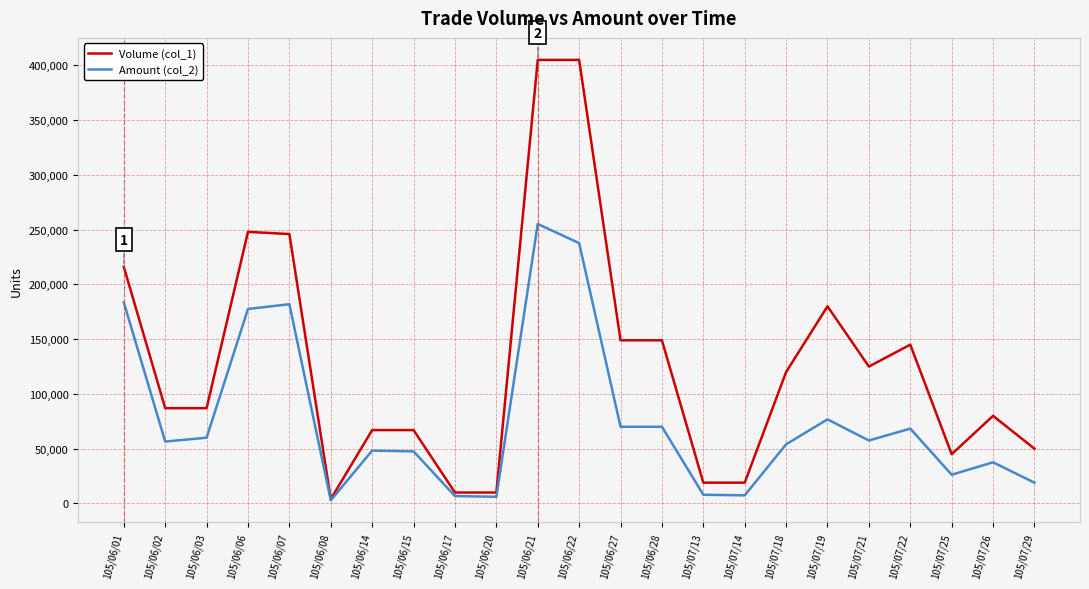

Which category has the highest value in the Amount (col_2) series?

105/06/21